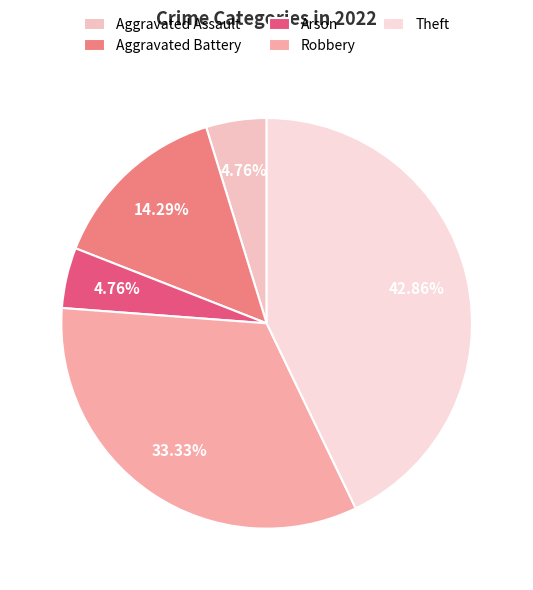

To the nearest percent, what is the difference between the Aggravated Assault and Theft slice percentages?

38%